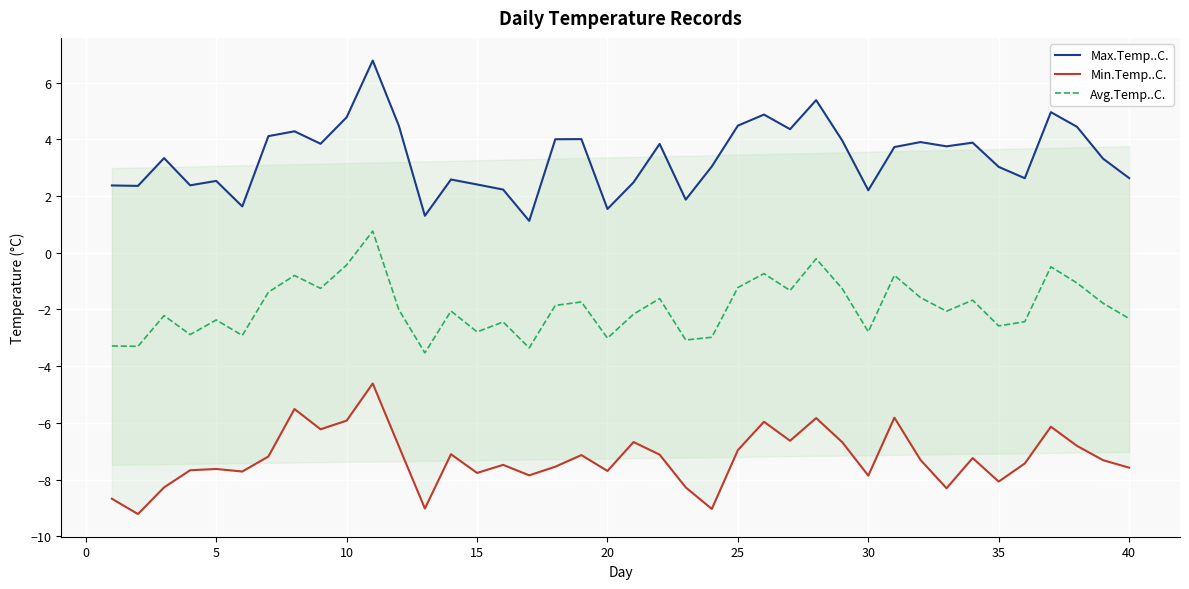

What is the minimum value for Avg.Temp..C.?

-3.5